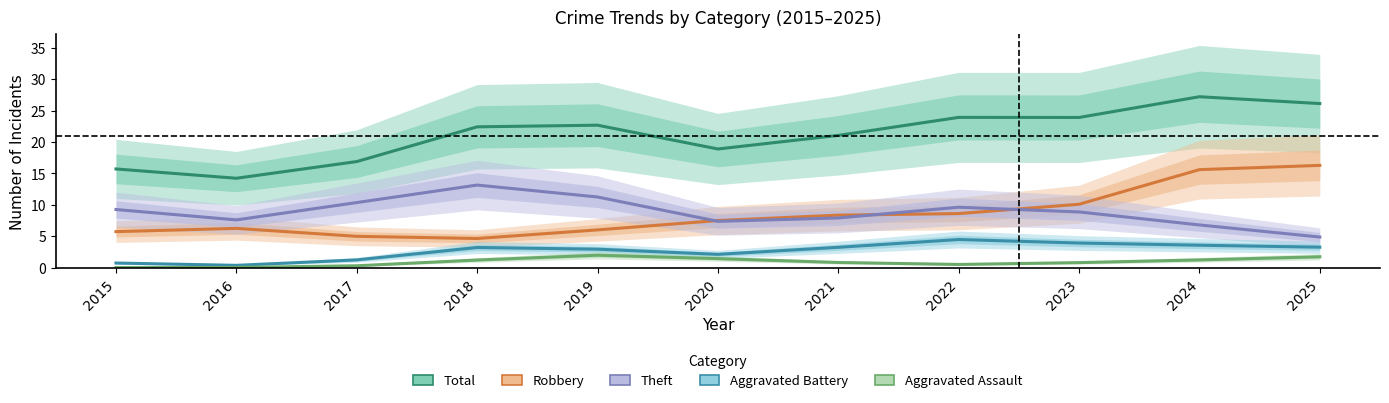

Is the value of Aggravated Battery at 2015 greater than the value of Robbery at 2016?

No